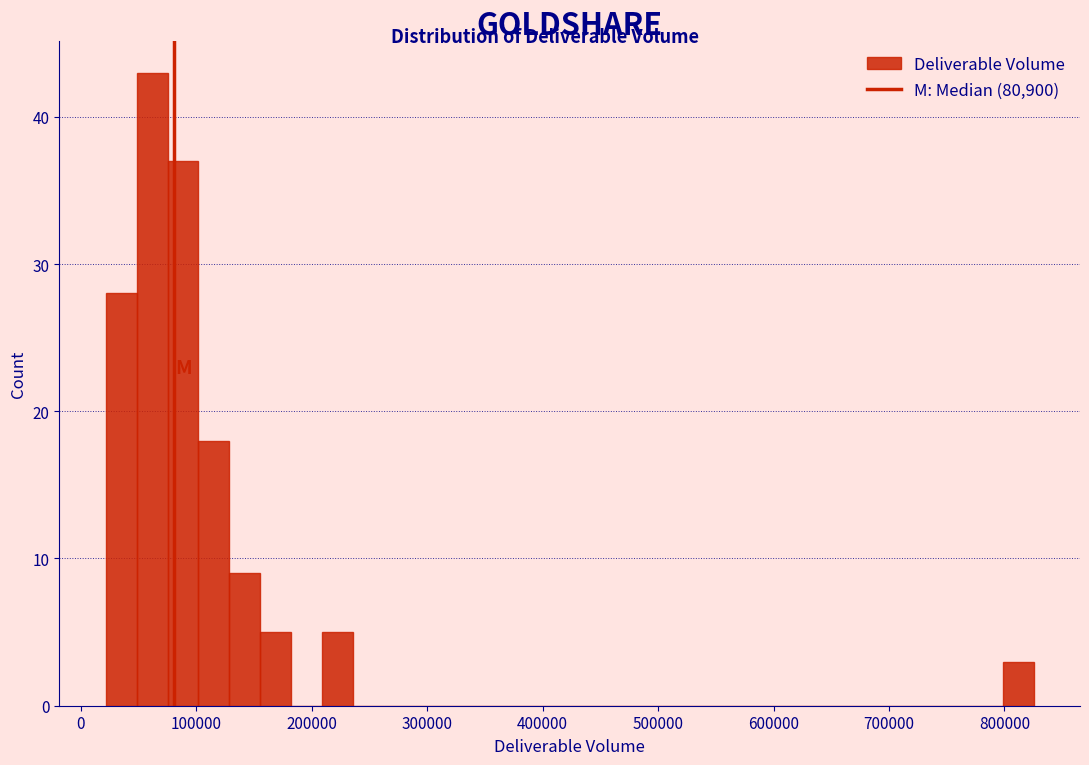

Around what value on the x-axis is the tallest bar? Give the approximate position of its centre, as read against the axis.

60000